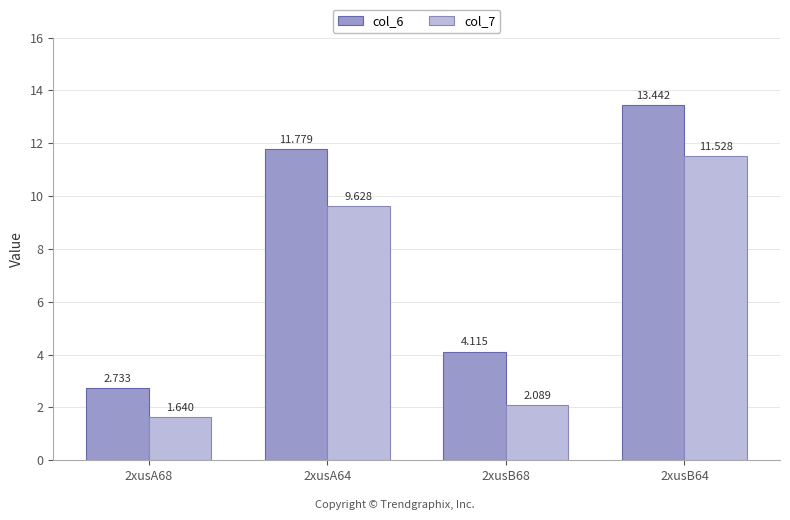

What value does the col_6 series have at 2xusB68?

4.1